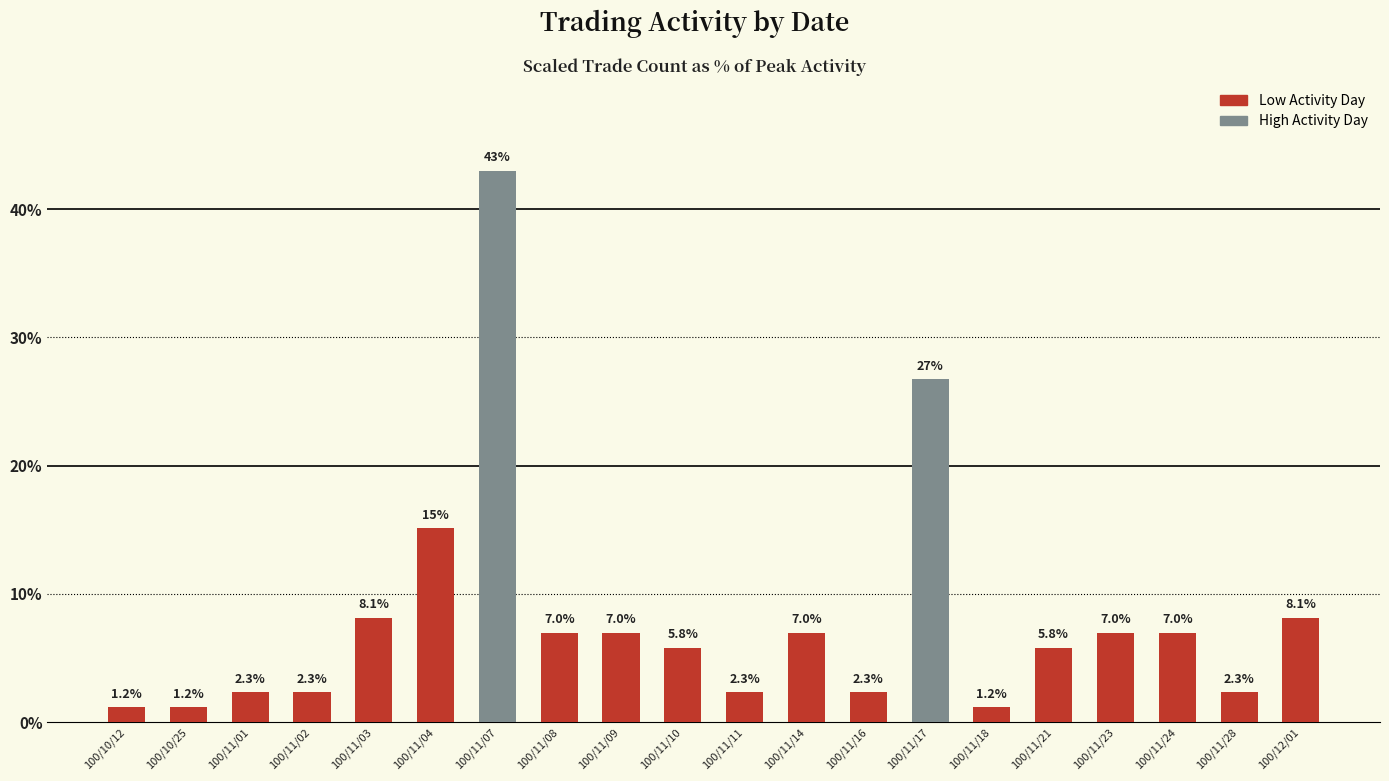

Which category has the highest value across all series?

100/11/07